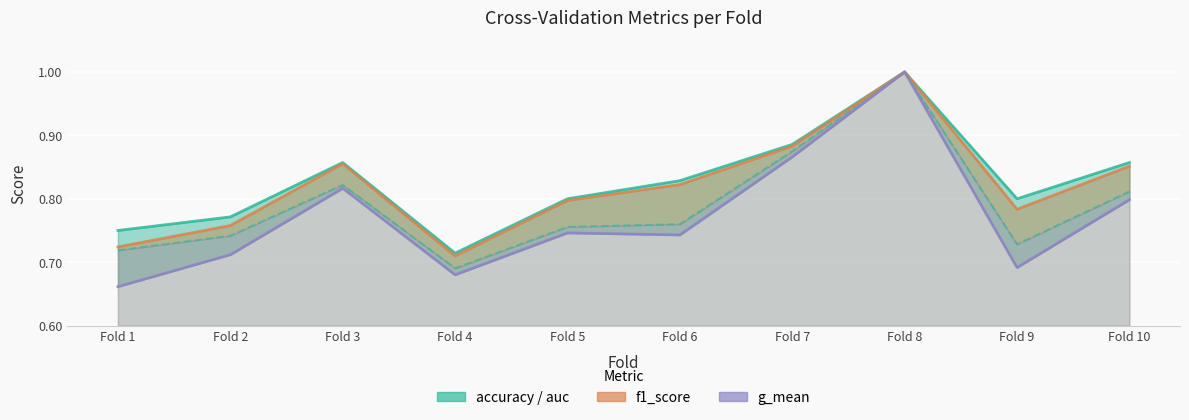

Which category has the highest value across all series?

Fold 8